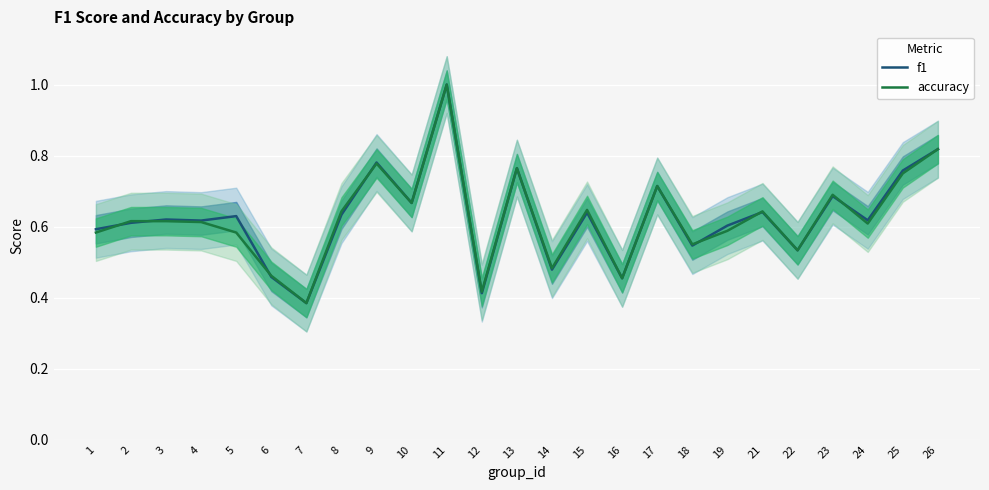

How many series are shown in this chart?

2